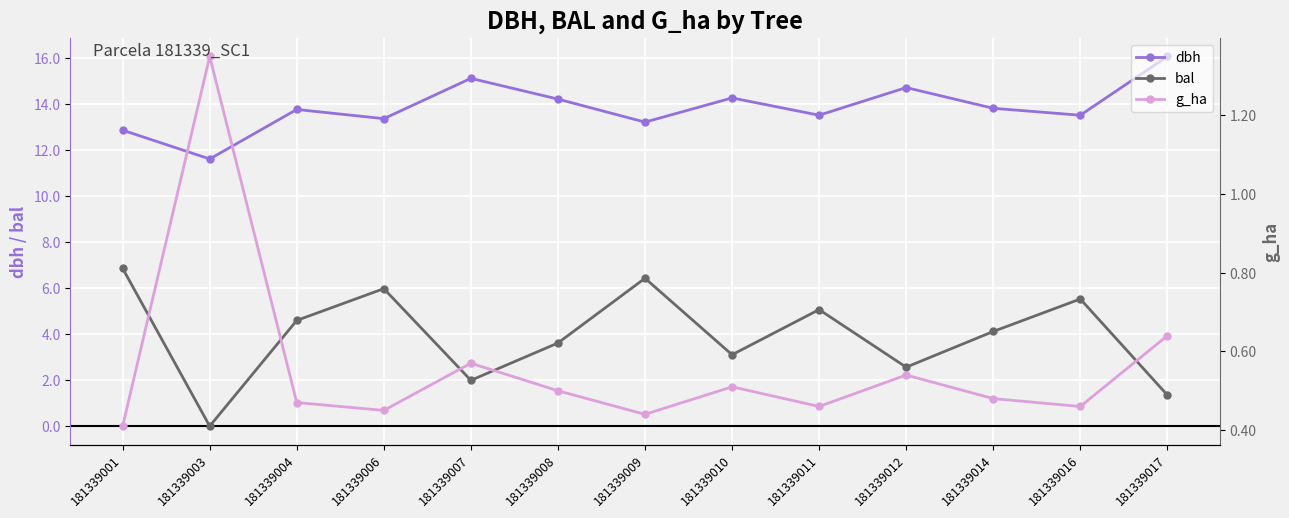

What is the average value of the bal series?

3.9